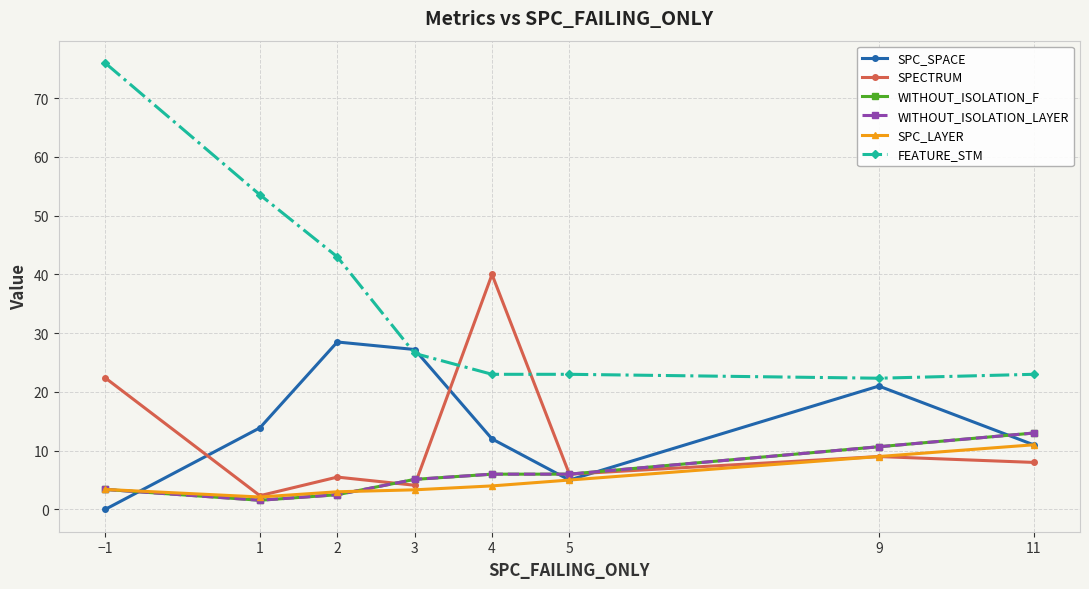

What is the total value across all series at 1?

75.0